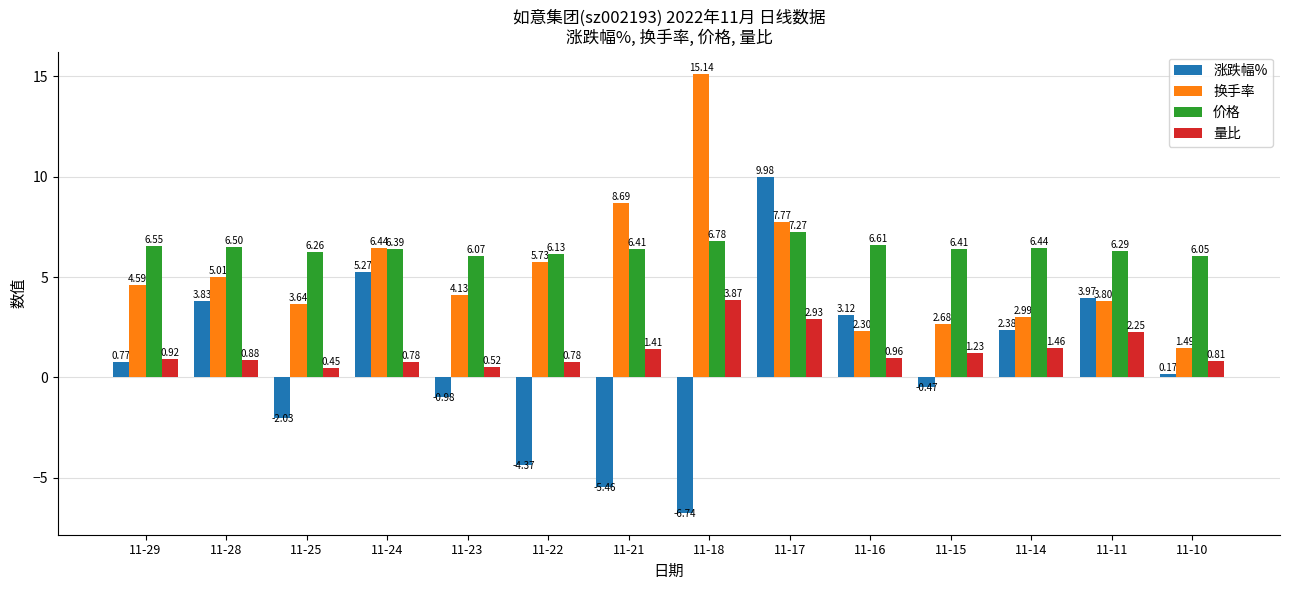

Where is 涨跌幅% nearest to the value 1?

11-29